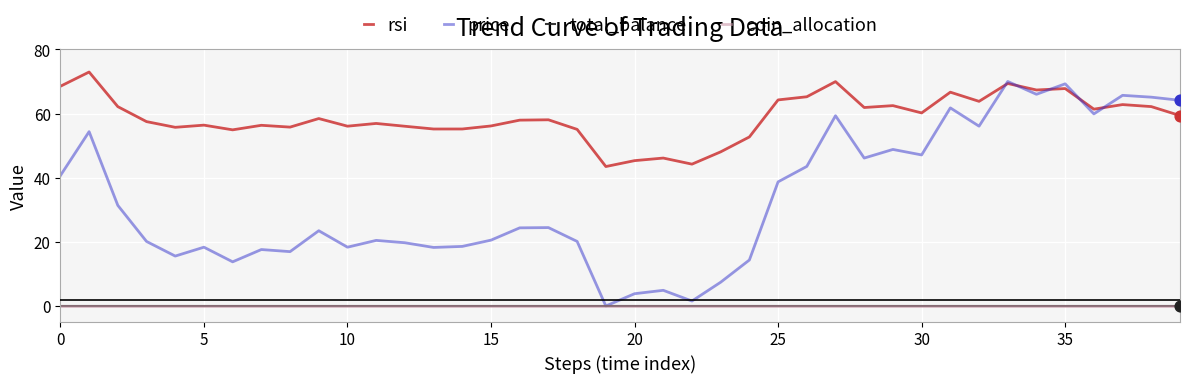

At which category is the sum across all series the highest?

33